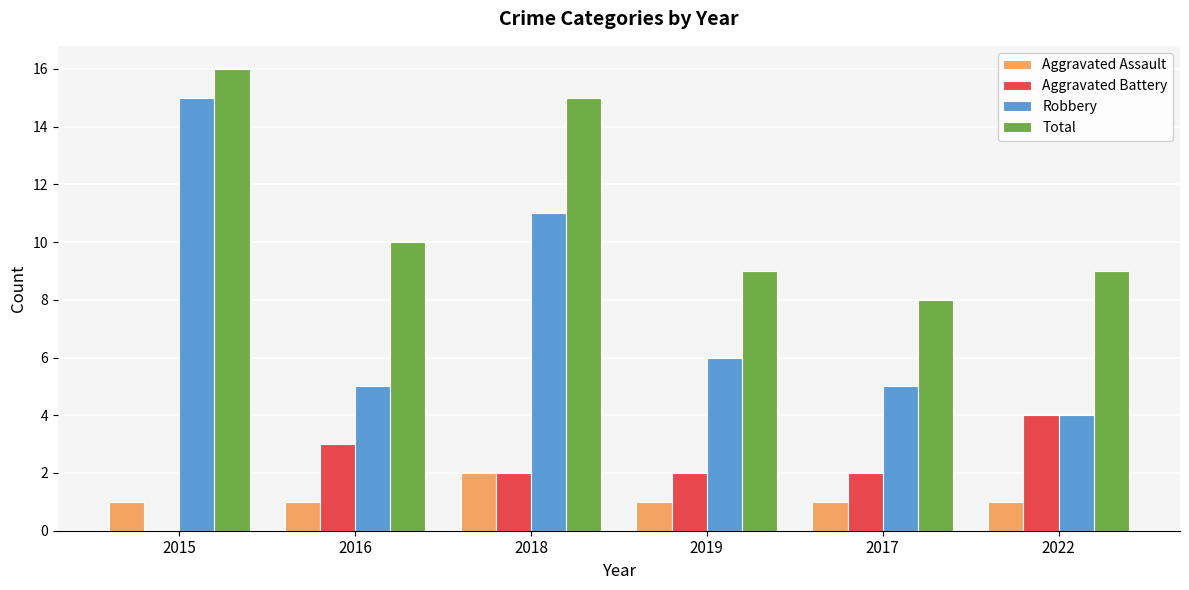

What is the sum of the Aggravated Battery values at 2019 and 2022?

6